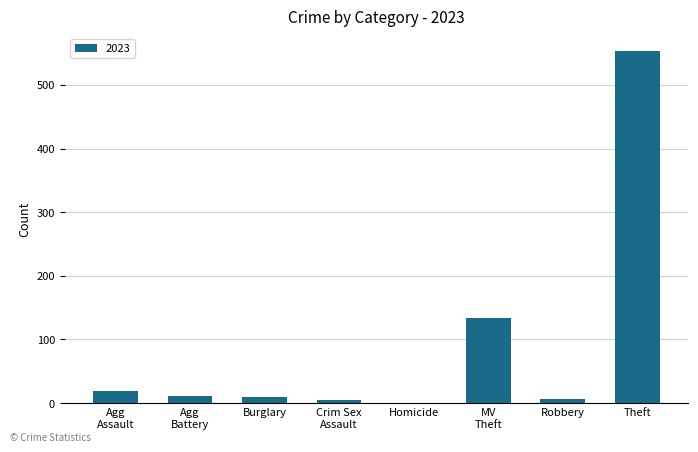

Which label corresponds to the largest value in the chart?

Theft